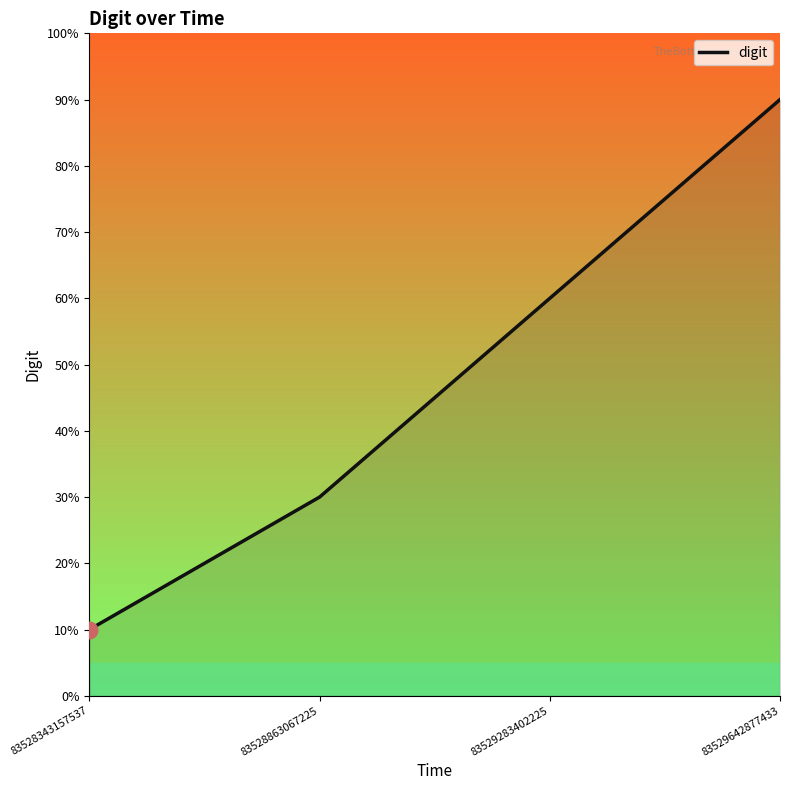

Is this an area chart (filled region under the line)?

Yes